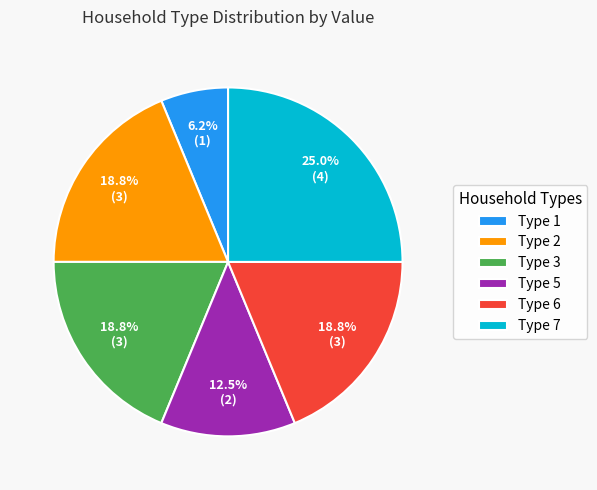

What percentage is NOT represented by Type 7?

75.0%